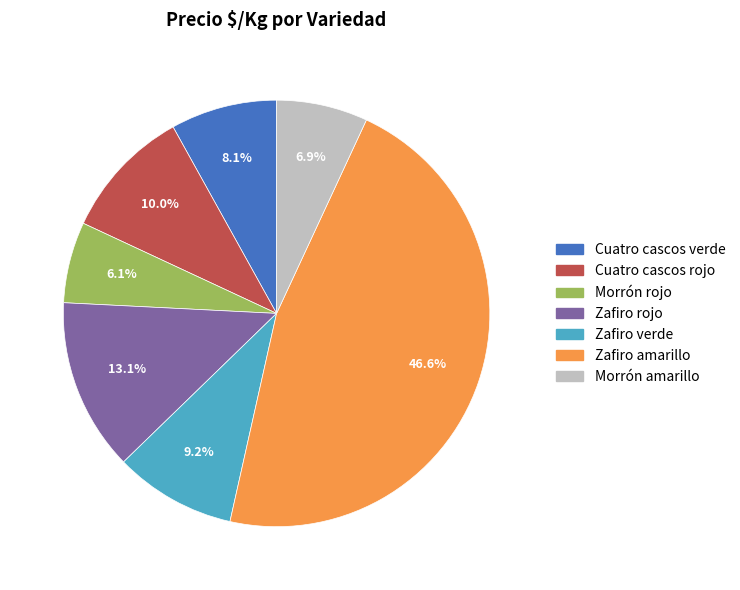

To the nearest percent, what is the combined percentage of Zafiro verde and Zafiro rojo?

22%